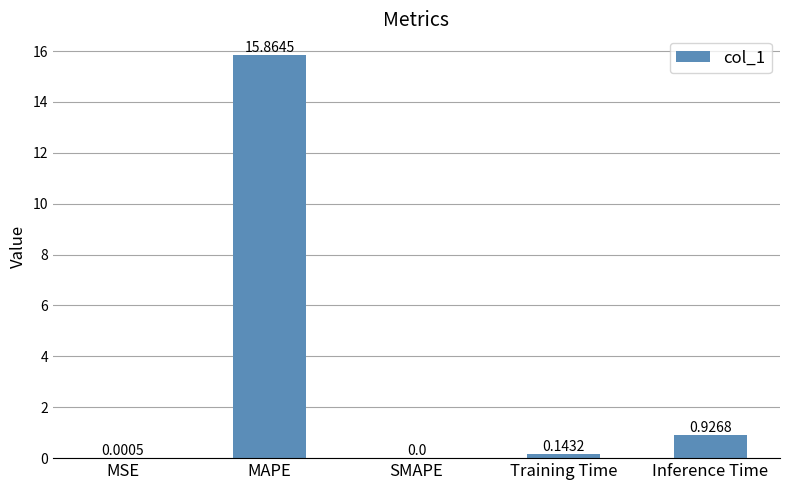

At which label is the value closest to 7?

Inference Time